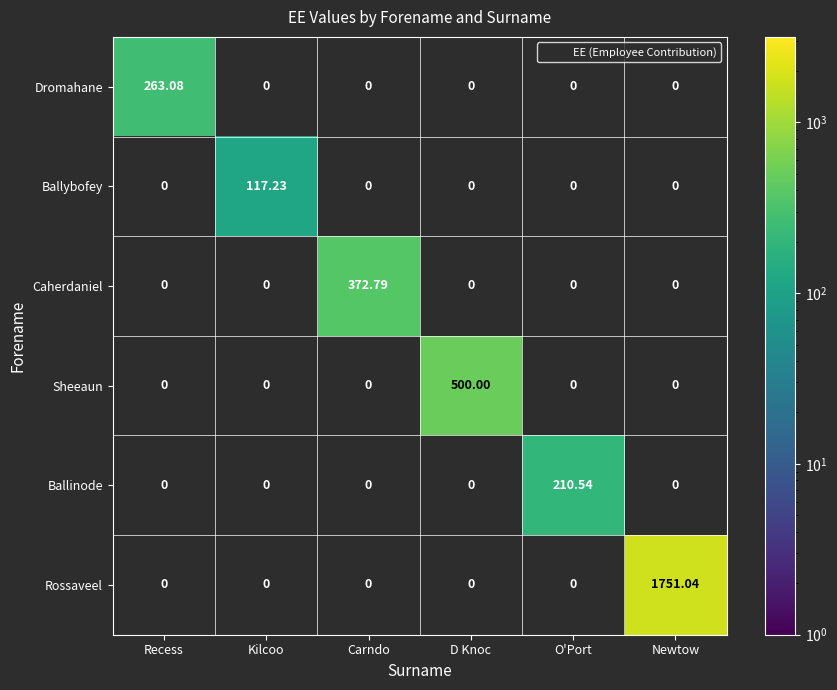

Is the value of Caherdaniel at D Knoc greater than the value of Ballinode at Recess?

No